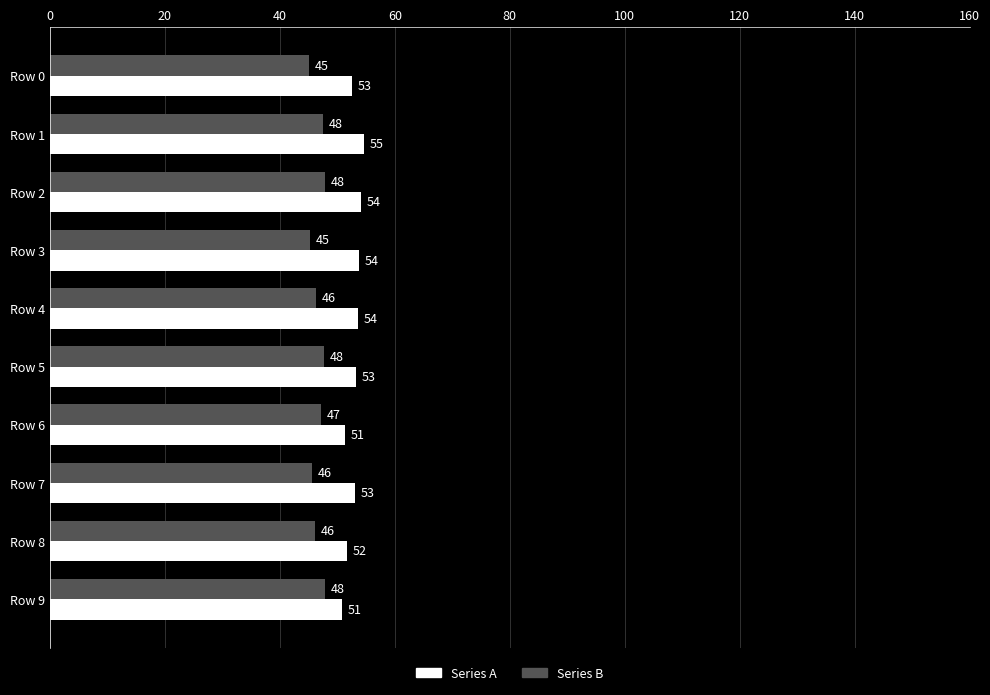

Rank the series by their maximum value, from highest to lowest.

Series A, Series B